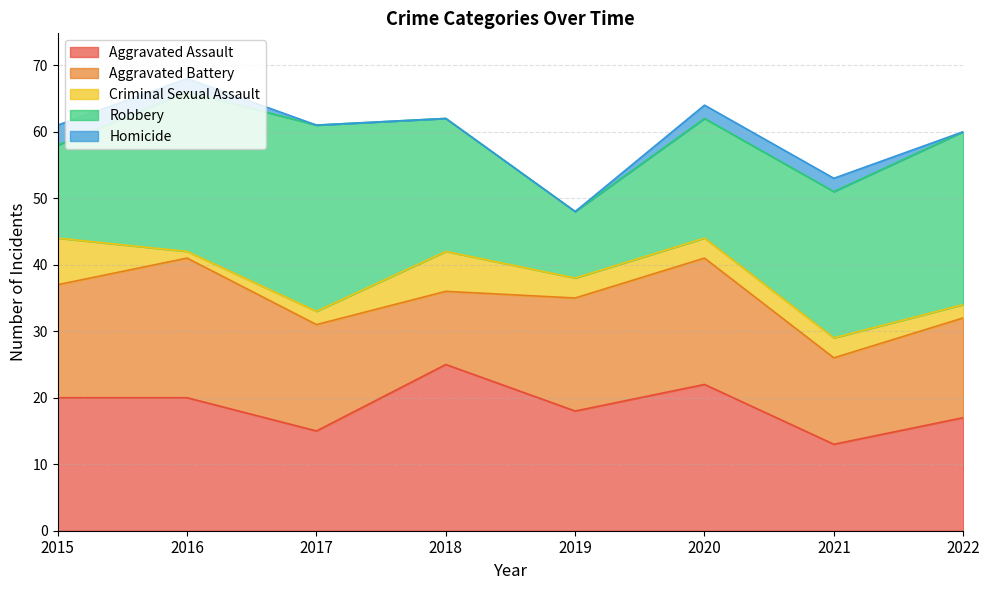

Which series changed the most between 2016 and 2019?

Robbery